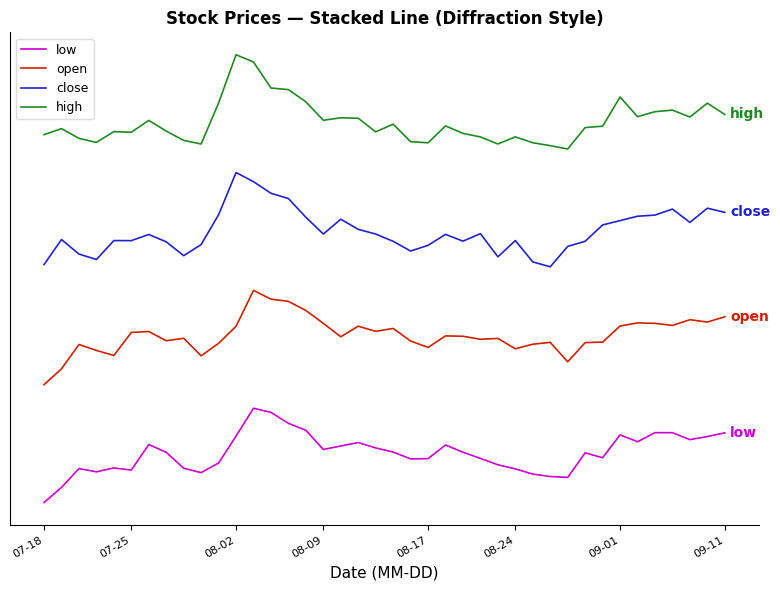

True or false: high and close intersect in this chart.

False